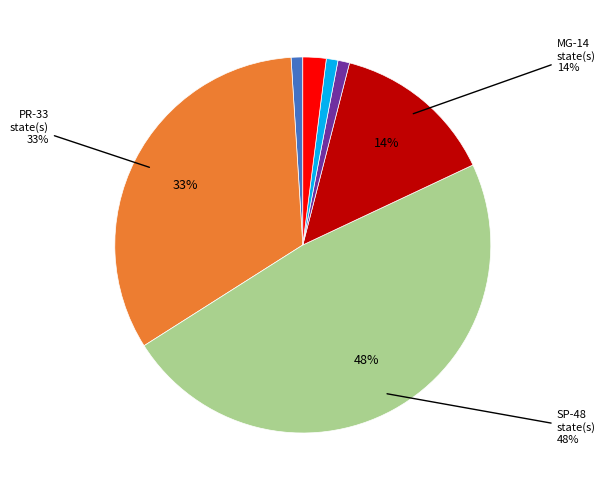

To the nearest percent, what is the average slice percentage?

14%